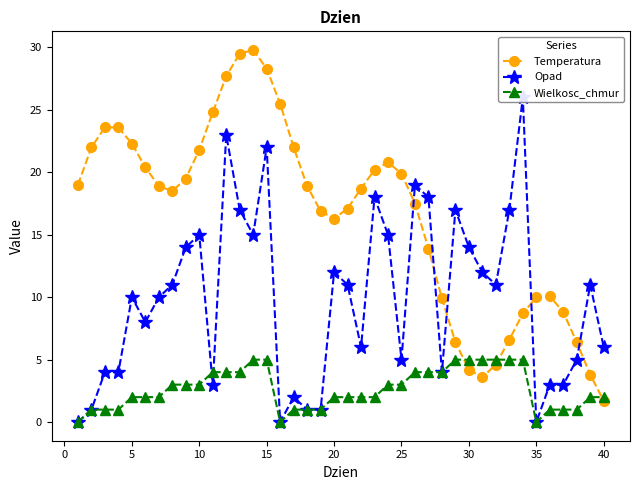

What is the minimum value for Temperatura?

1.7